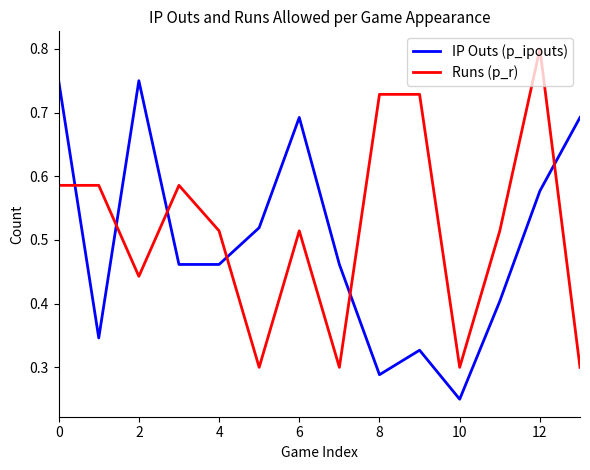

Count the IP Outs (p_ipouts) values in the range 0 to 1.

14